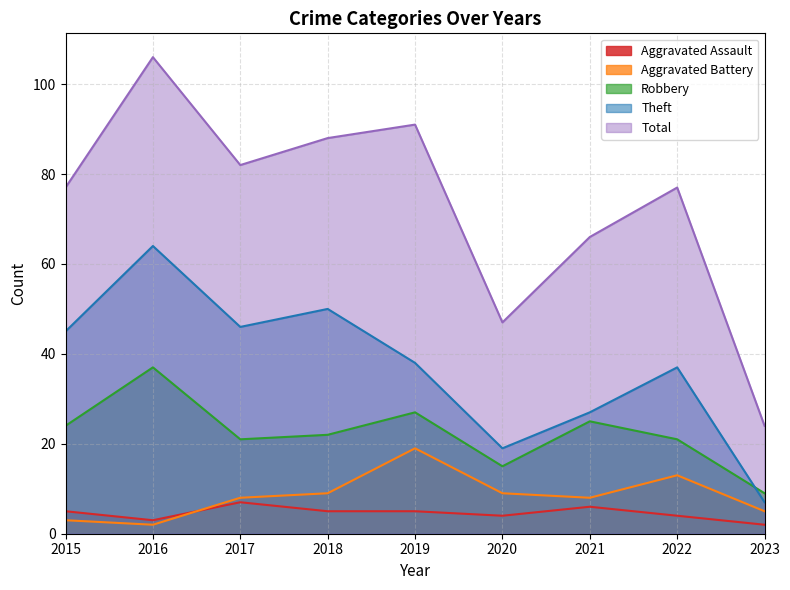

What is the sum of all Aggravated Battery values?

76